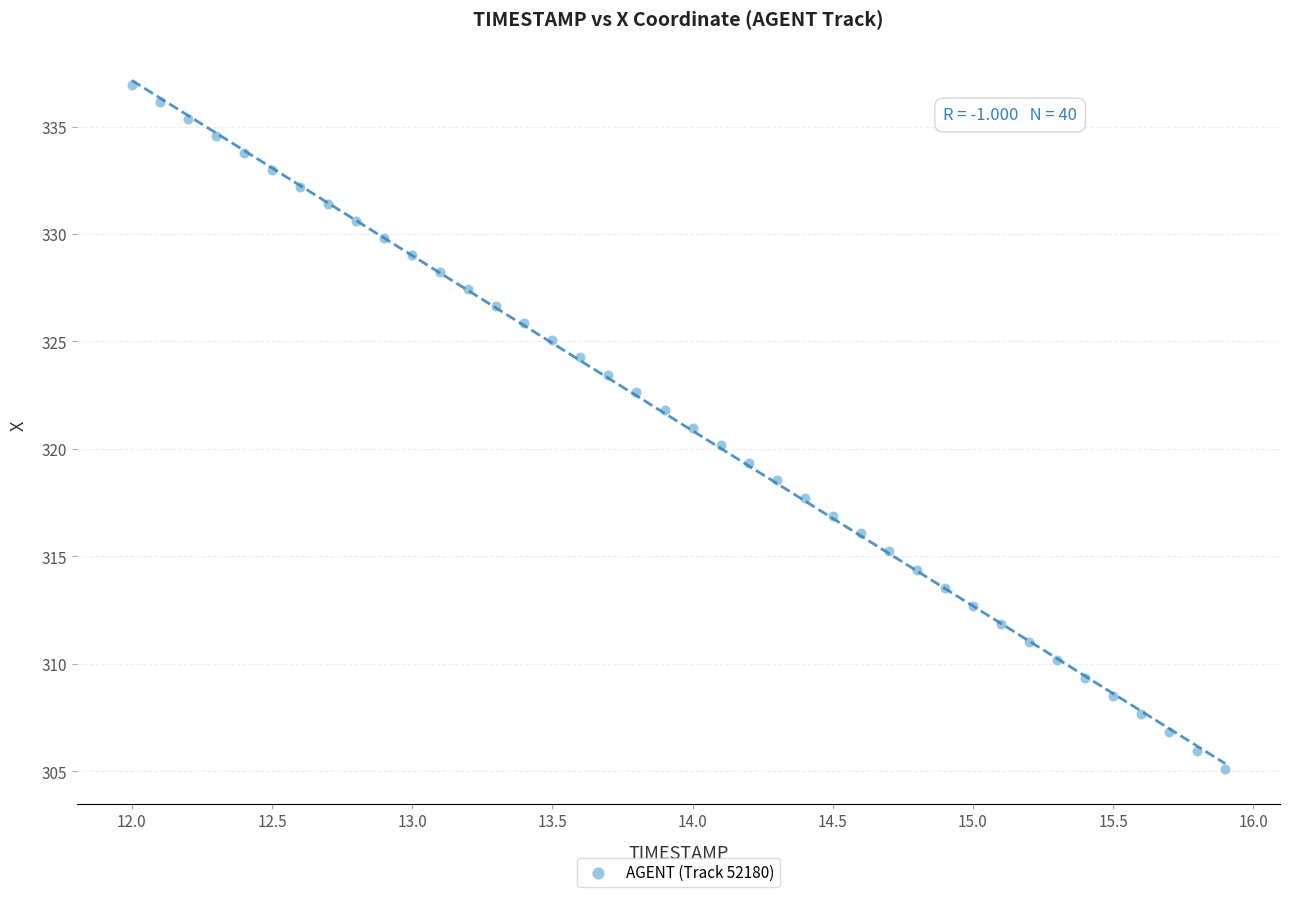

What is the range of Y values (max minus min)?

31.8